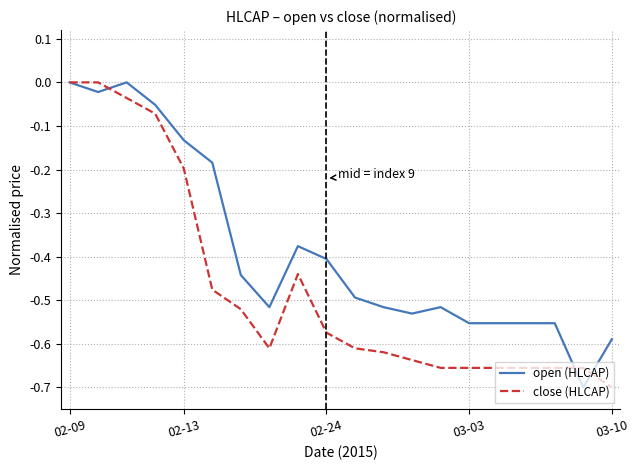

Which series has the largest total across all categories?

open (HLCAP)